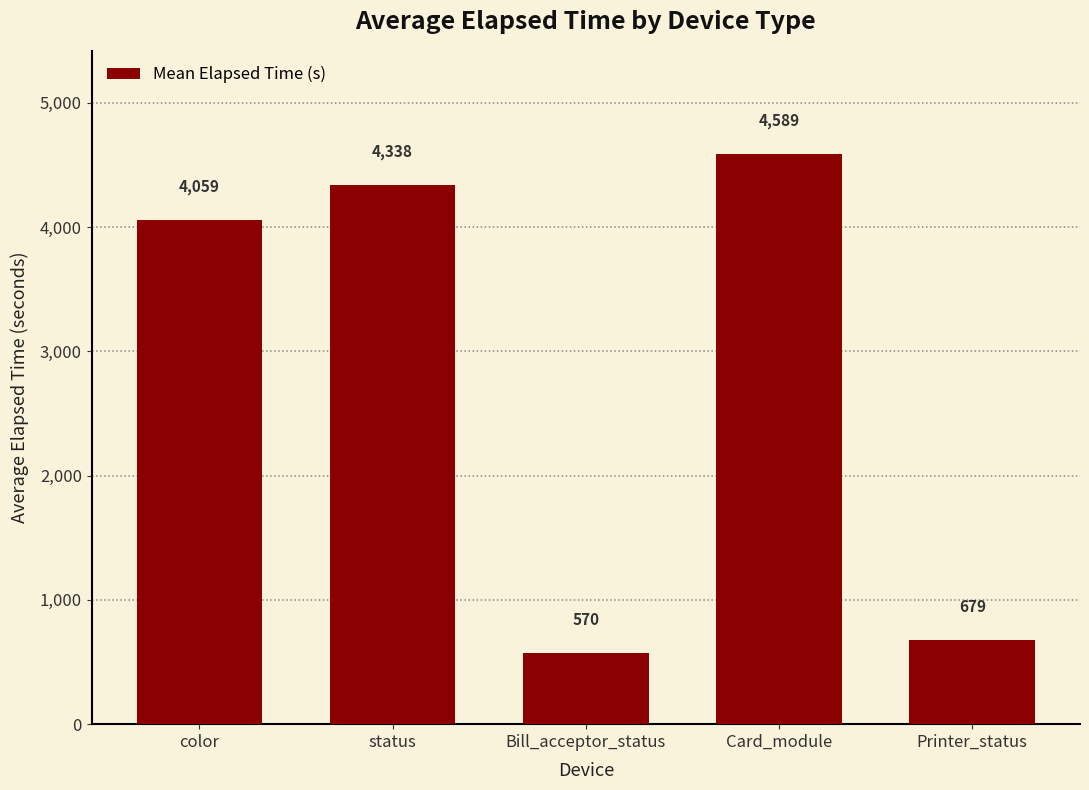

True or false: the data shows 1409 at status.

False